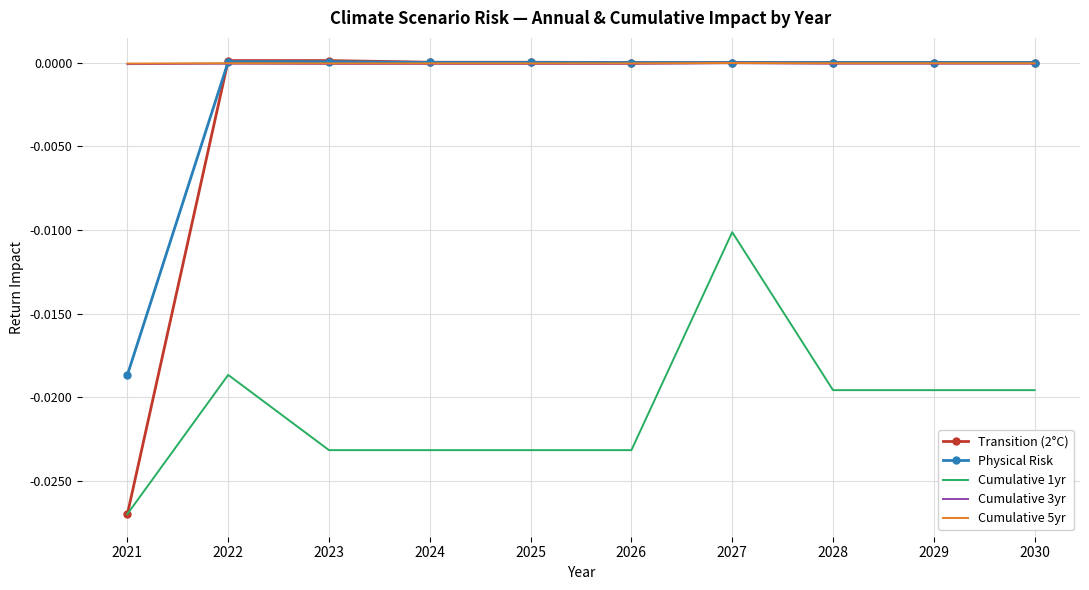

Count the number of categories in the chart.

10